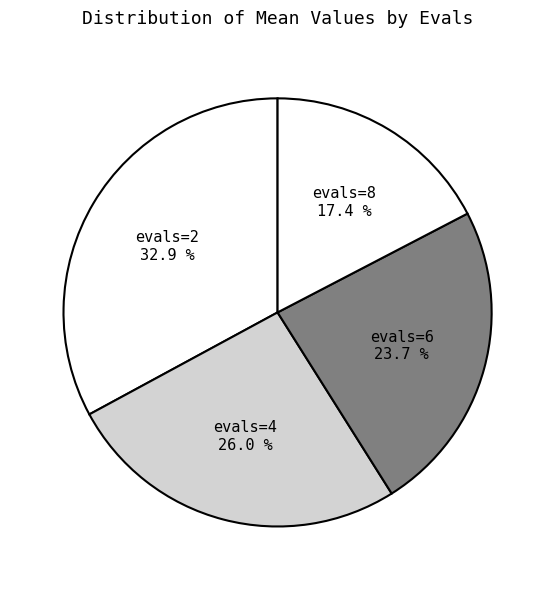

How many segments does this pie chart have?

4